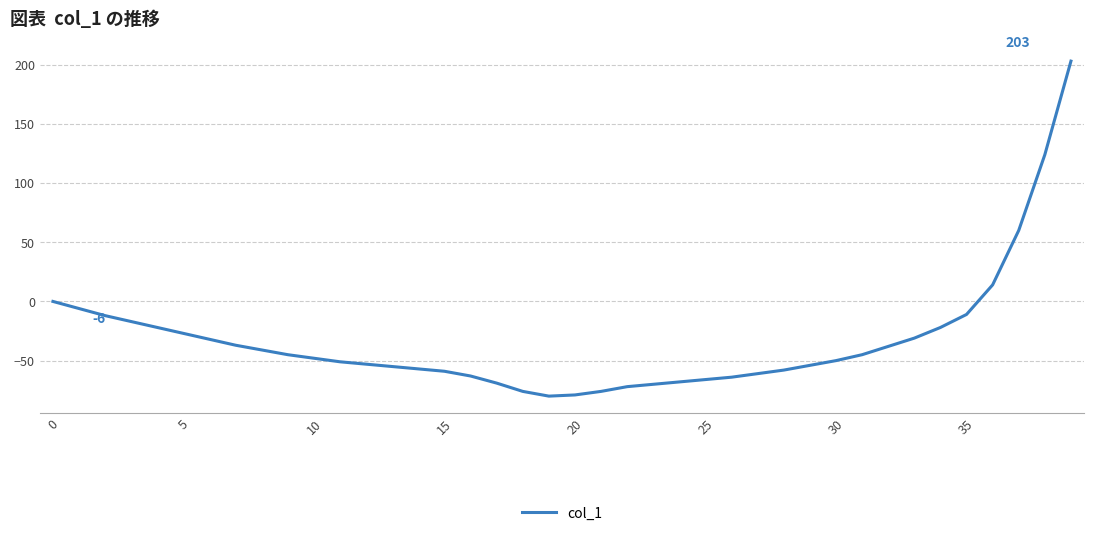

What is the minimum value shown in the chart?

-80